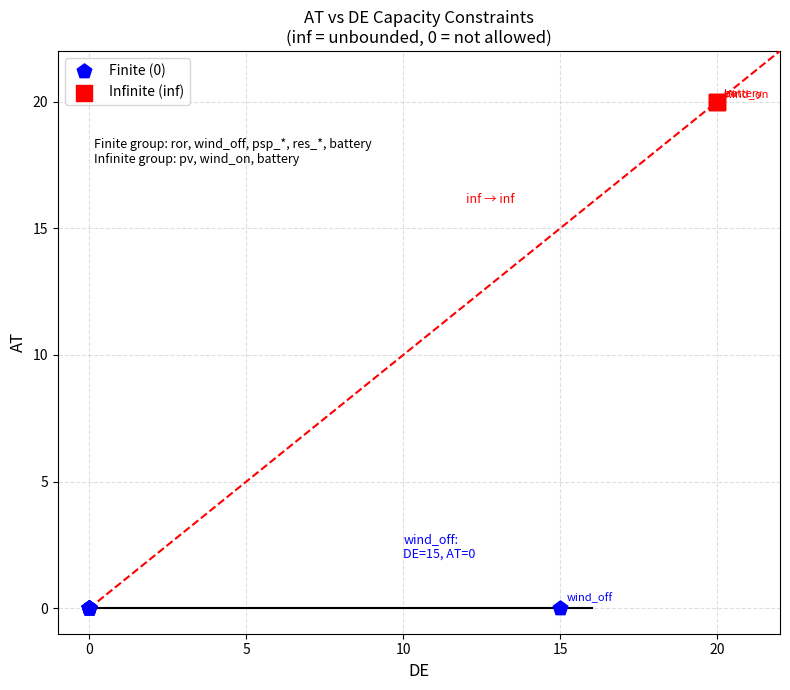

Which series reaches the minimum Y coordinate?

Finite (0)